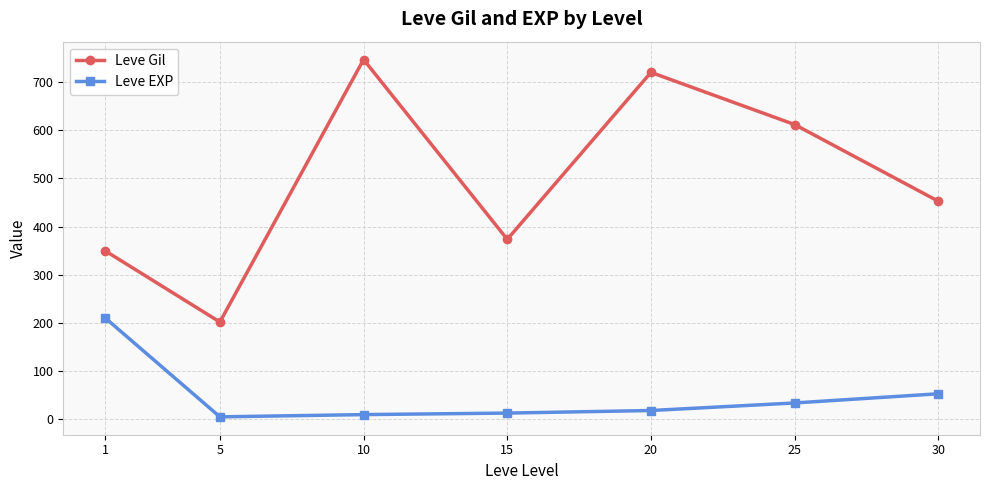

Which label corresponds to the largest value in the chart?

10